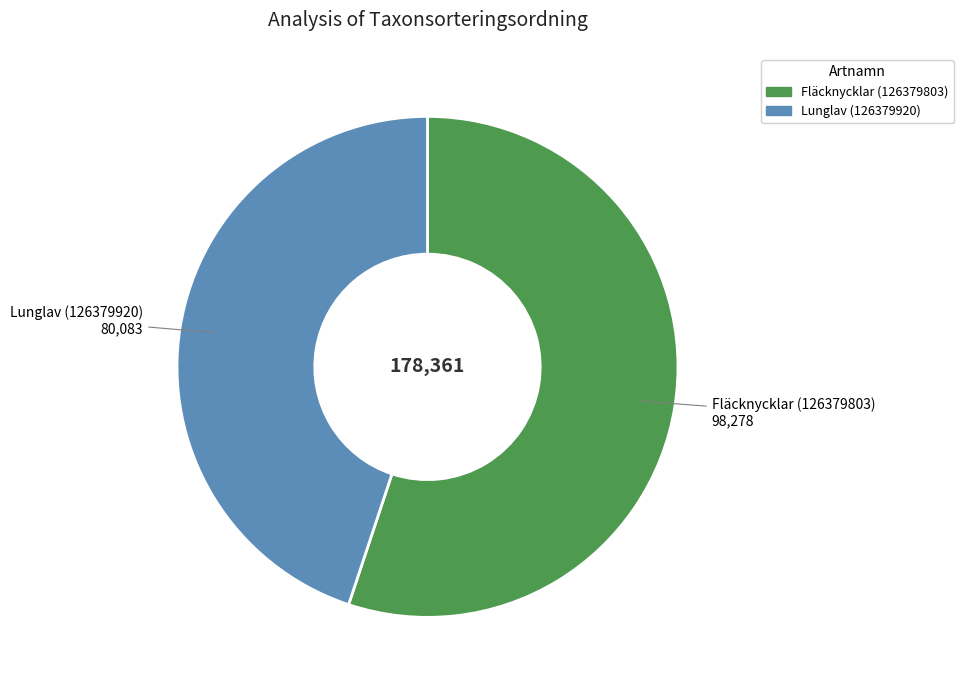

How many slices are in this pie chart?

2